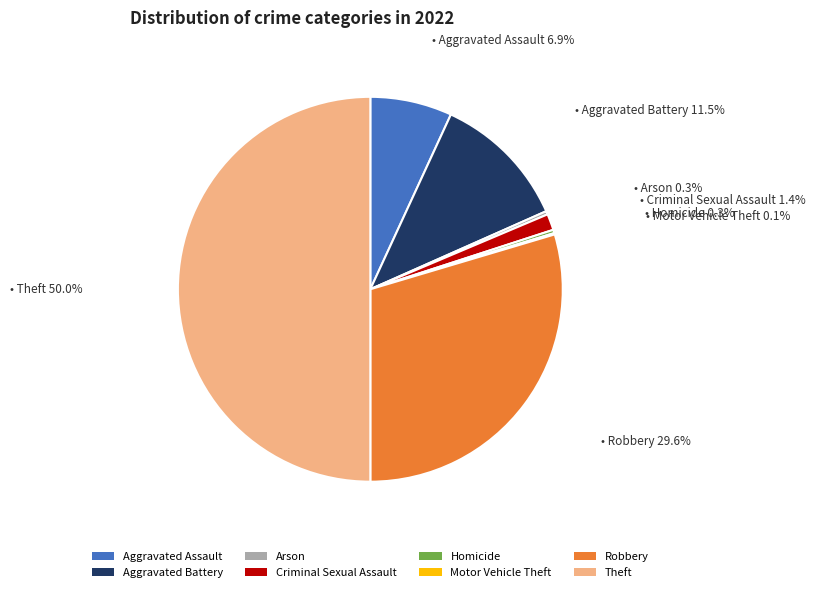

True or false: Arson accounts for 0% of the total.

True